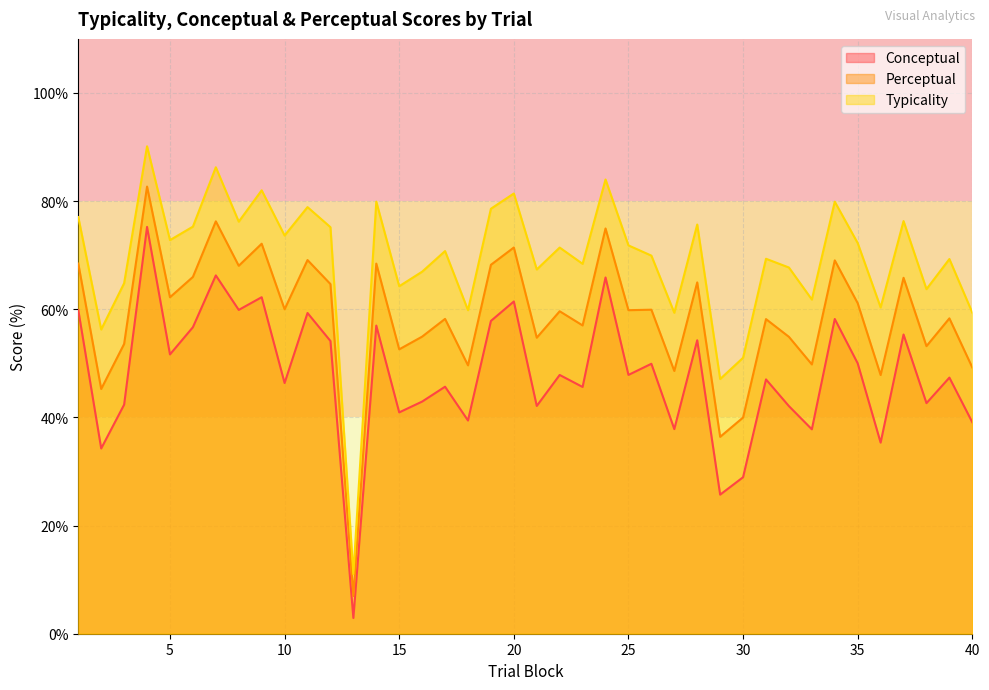

What are all the series names shown in the legend?

Conceptual, Perceptual, Typicality